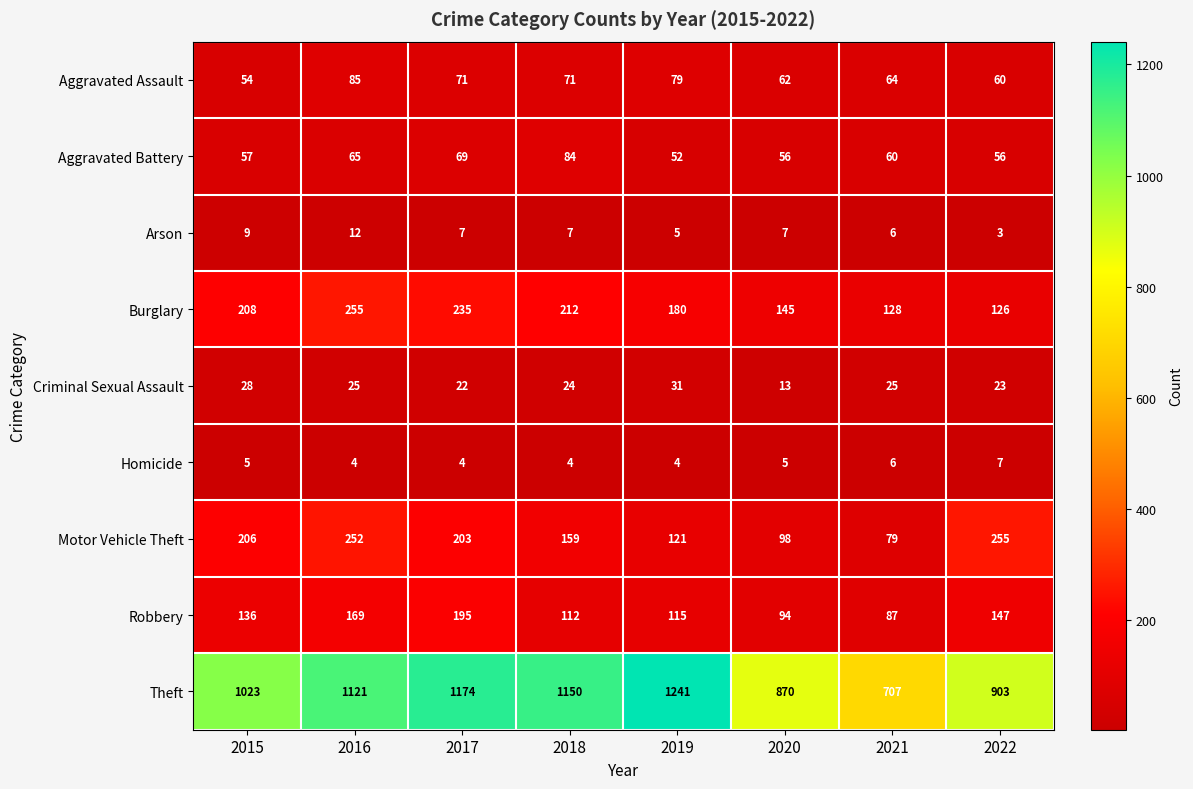

What is the difference between the Motor Vehicle Theft values at 2021 and 2020?

19